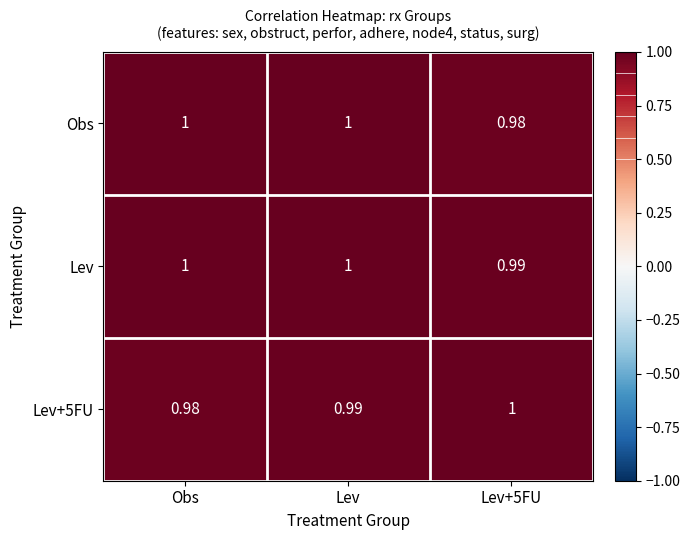

At which label does Lev+5FU reach its minimum?

Obs